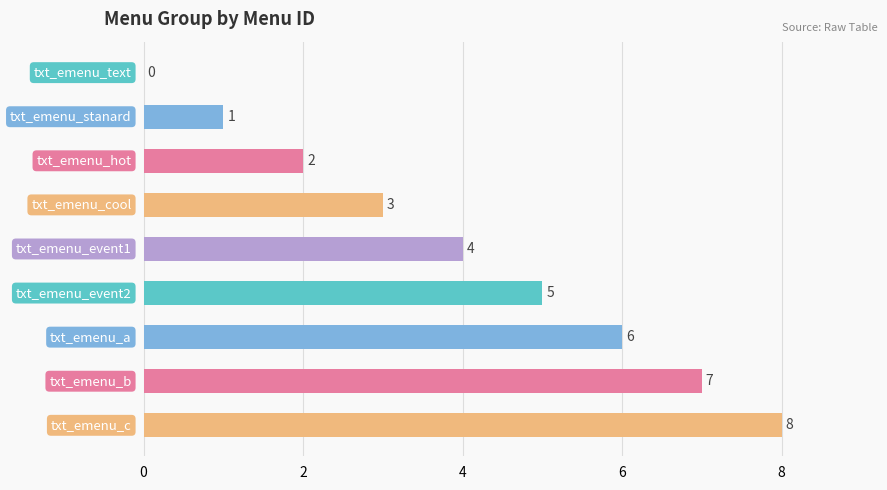

What is the sum of all values?

36